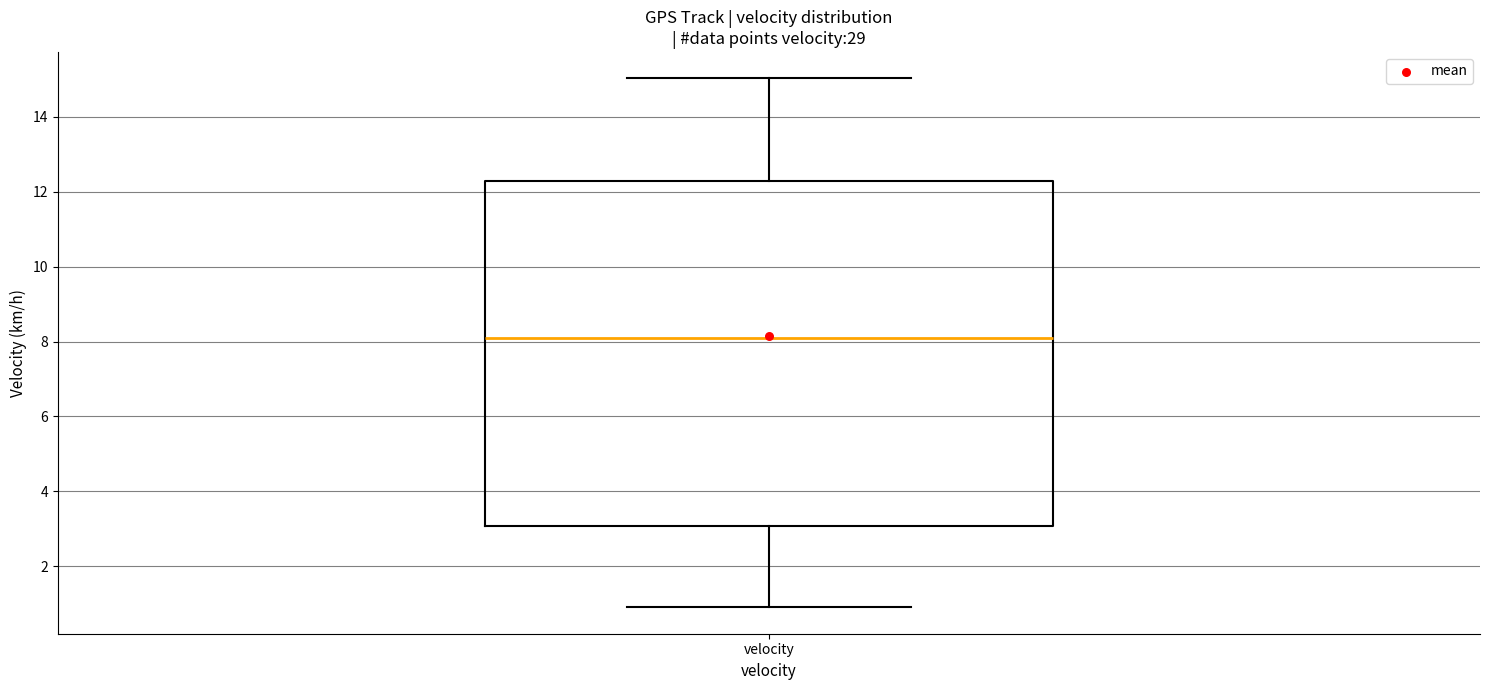

Read this box plot against the y-axis: the position of the median line, the range covered by the box, and the ends of both whiskers. The values are not printed on the chart, so give them approximately, as read against the axis.

median 8.2, box 3.0 to 12.2, whiskers 1.0 to 15.0